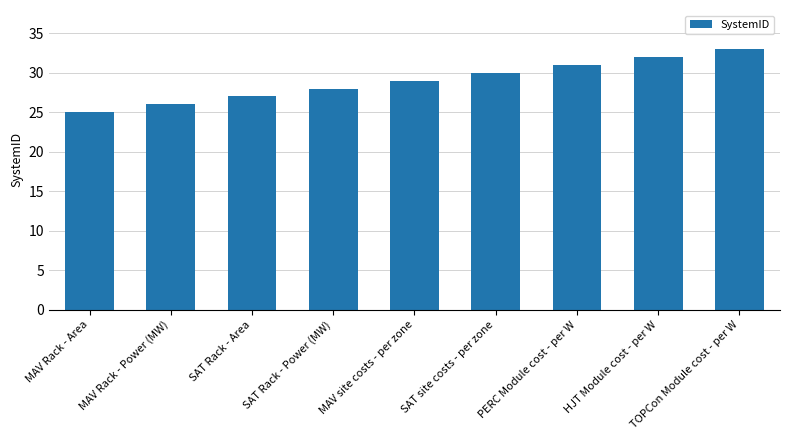

Reading left to right, what are all the values shown in this chart?

25	26	27	28	29	30	31	32	33